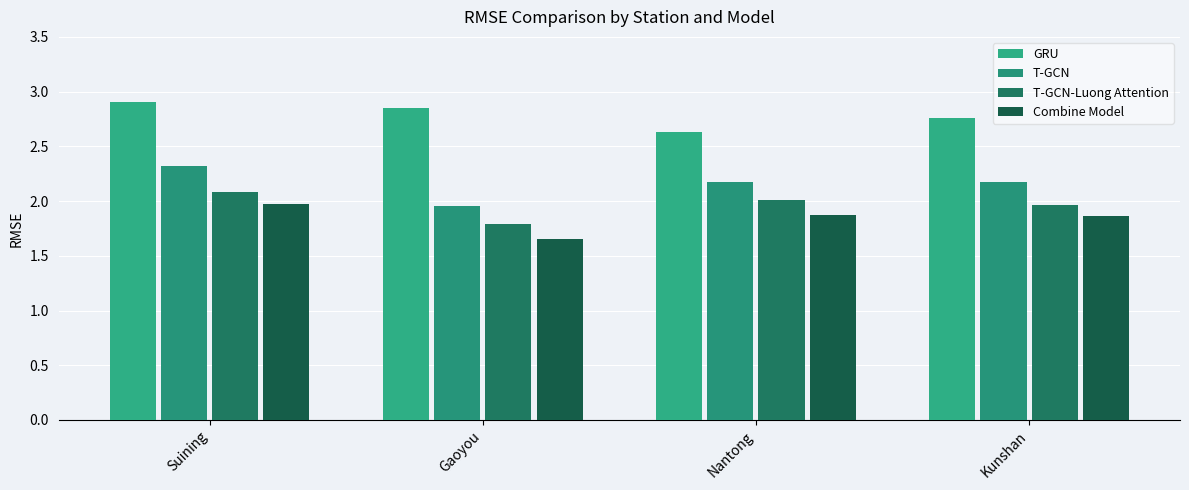

What is the total value across all series at Nantong?

8.7